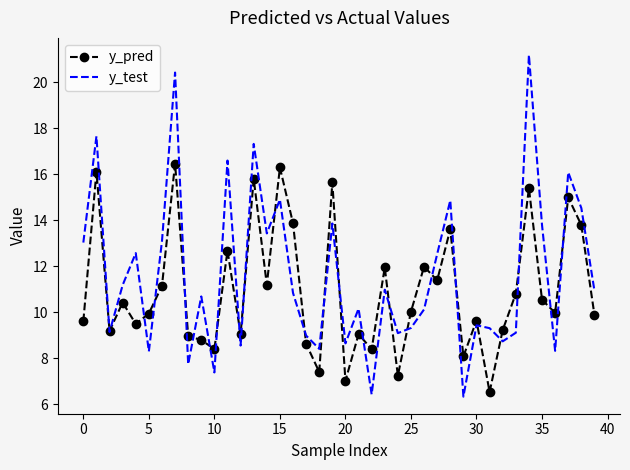

Which series has the widest spread of values?

y_test